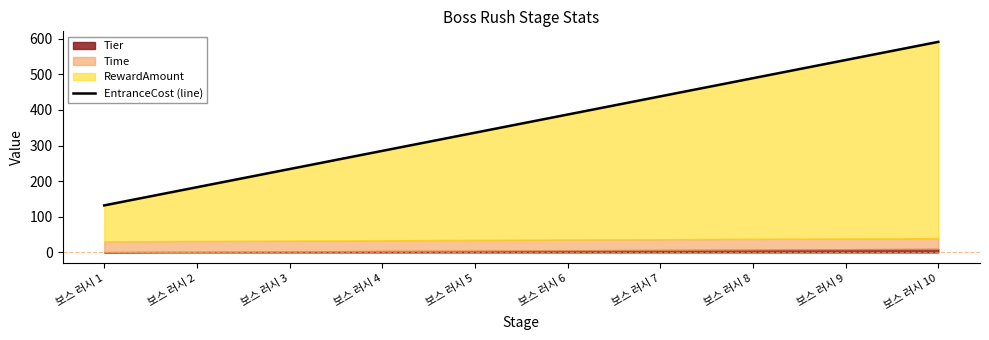

Where is the data nearest to the value 361?

보스 러시 5